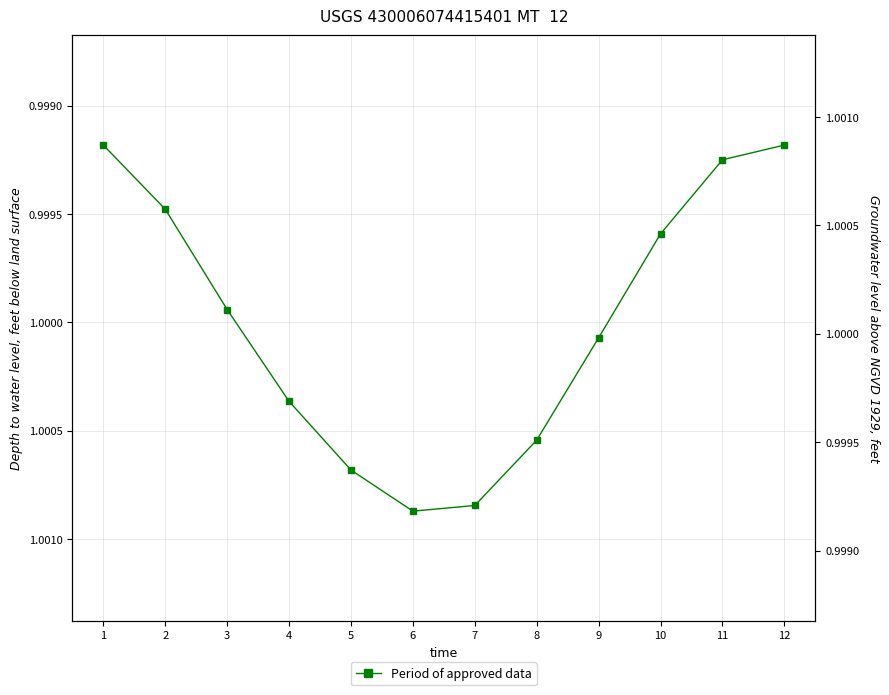

Rank the categories by value from lowest to highest.

1, 12, 11, 2, 10, 3, 9, 4, 8, 5, 7, 6